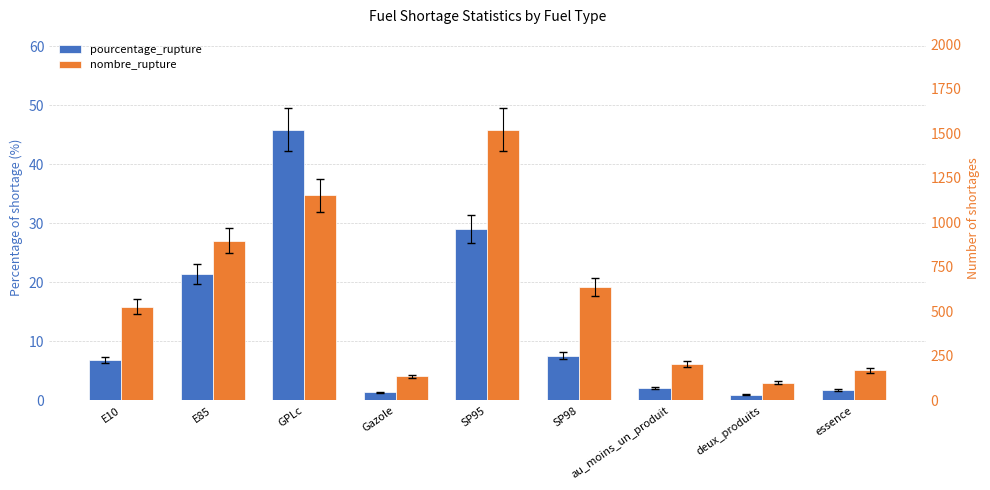

Does the chart contain stacked bars?

No